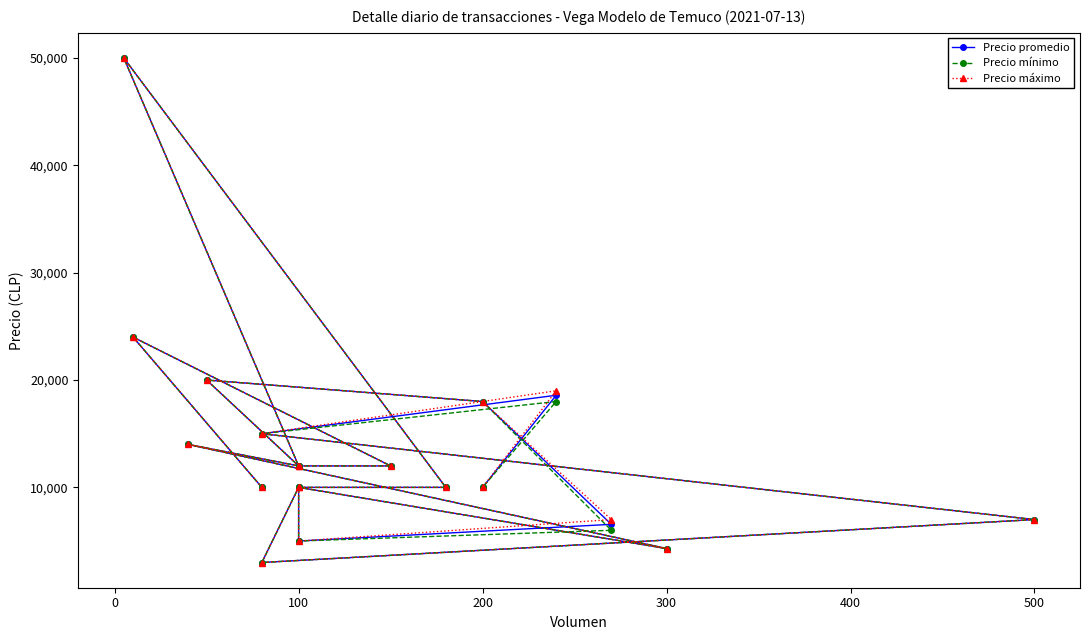

How many distinct data groups are displayed?

3